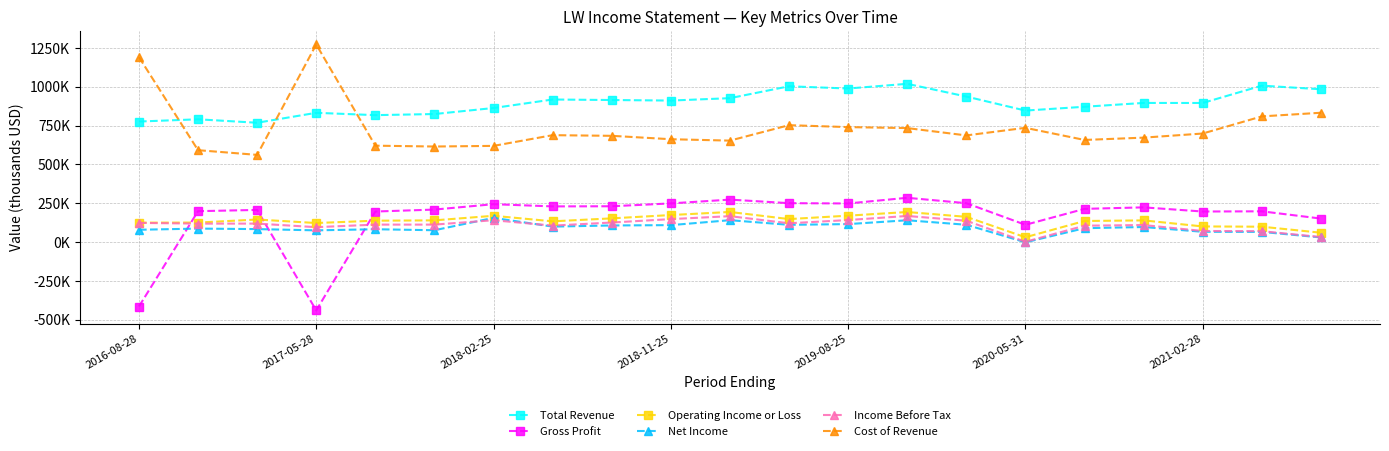

How many intersections are there between Gross Profit and Net Income?

3